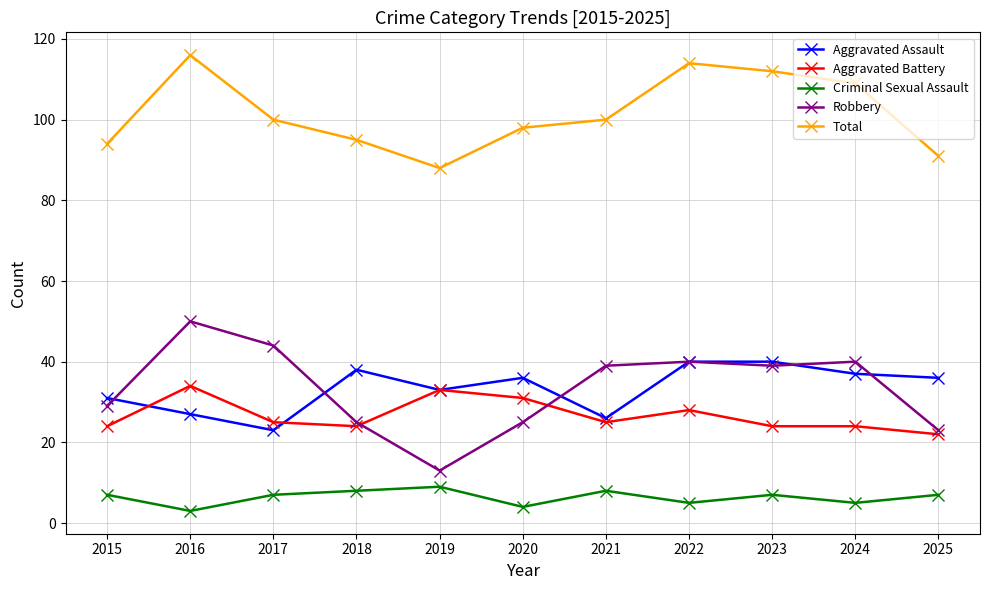

True or false: Criminal Sexual Assault has a value of 4 at 2020.

True